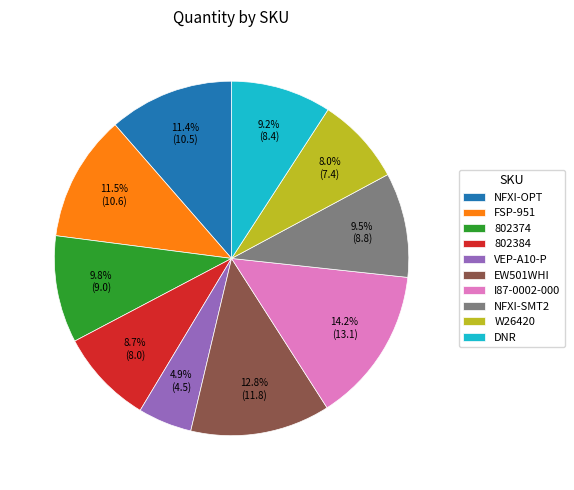

Is it true that I87-0002-000 is 14% of the pie?

True